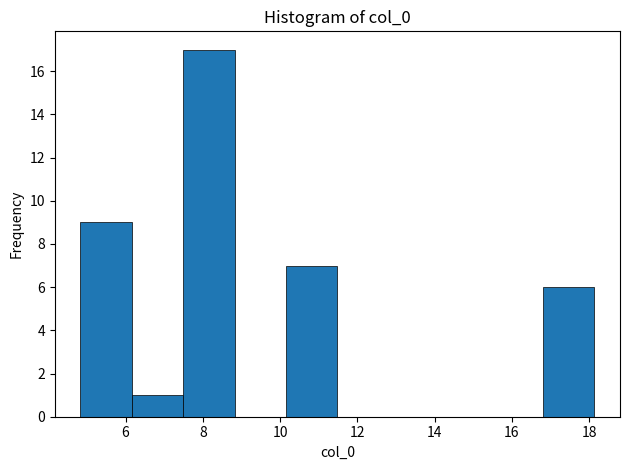

How tall is the bar that spans 6.2 to 7.4 on the x-axis? Neither the bar edges nor the heights are printed on the chart, so give them approximately, as read against the axes.

1